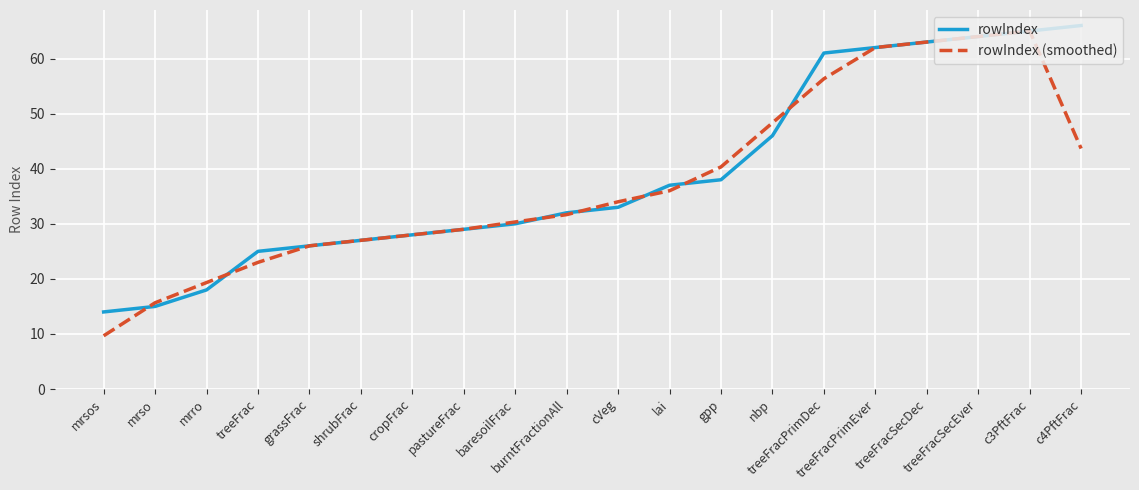

Which series has the largest range (max minus min)?

rowIndex (smoothed)